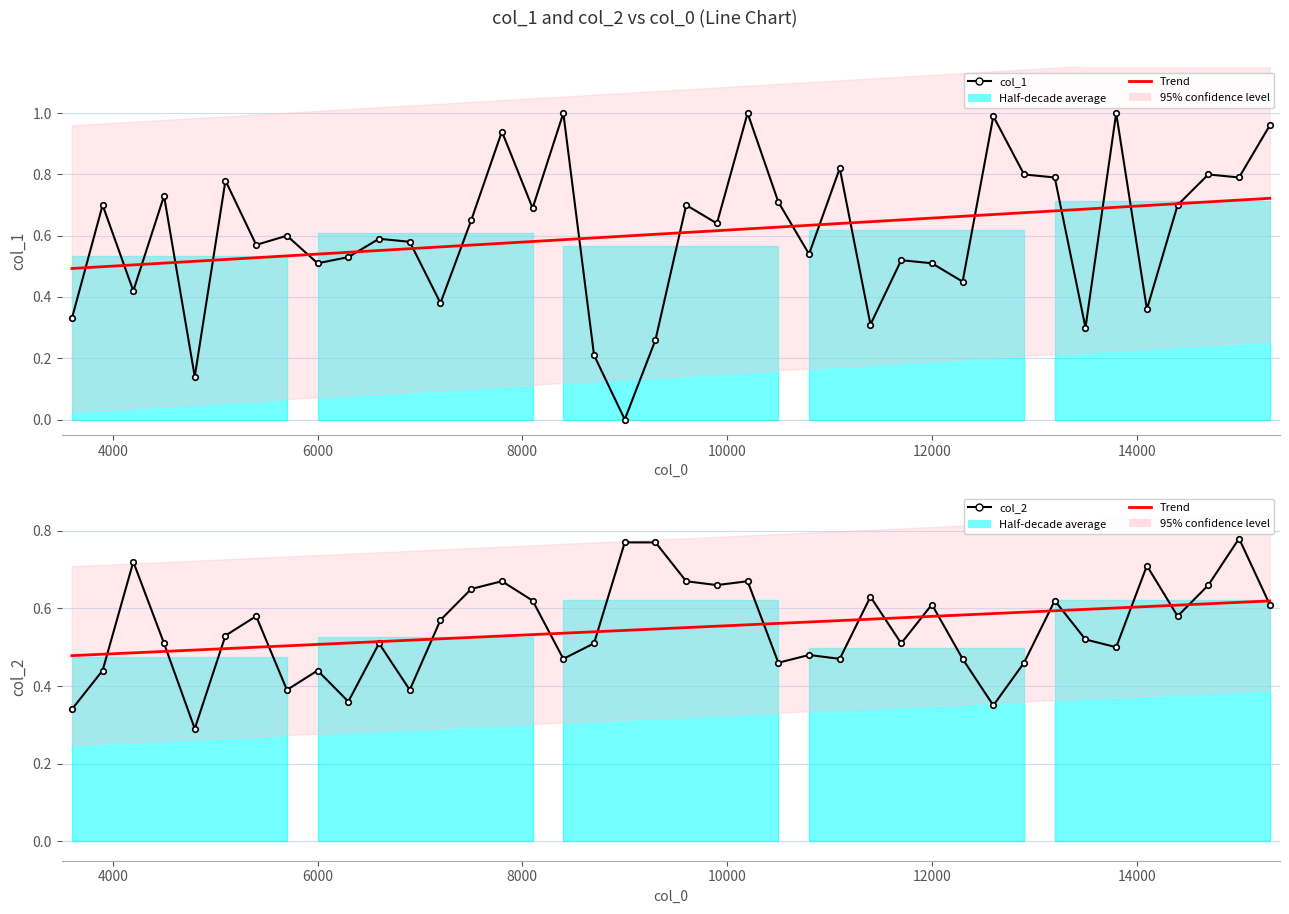

What position from the left is 4000?

2